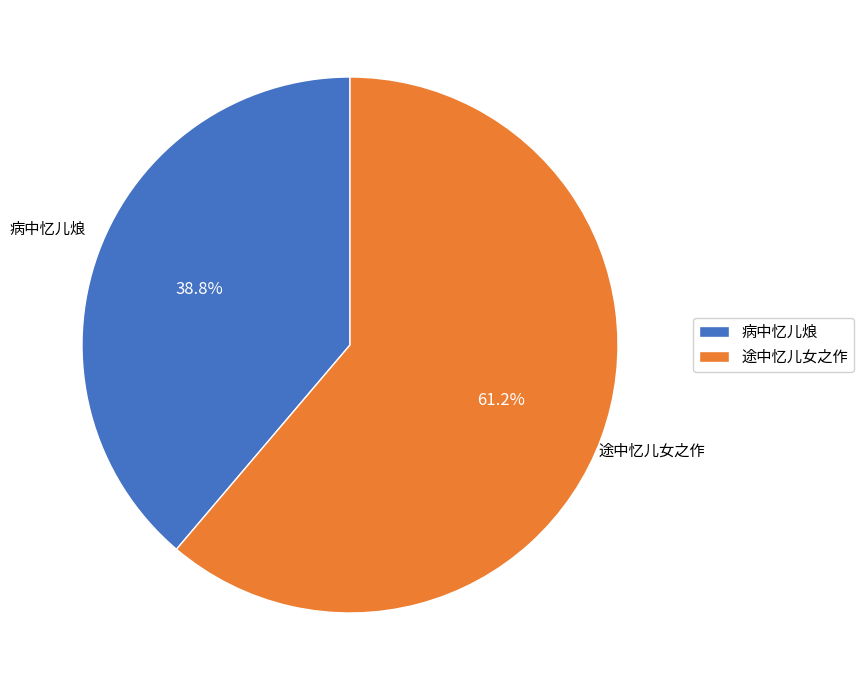

How many segments does this pie chart have?

2